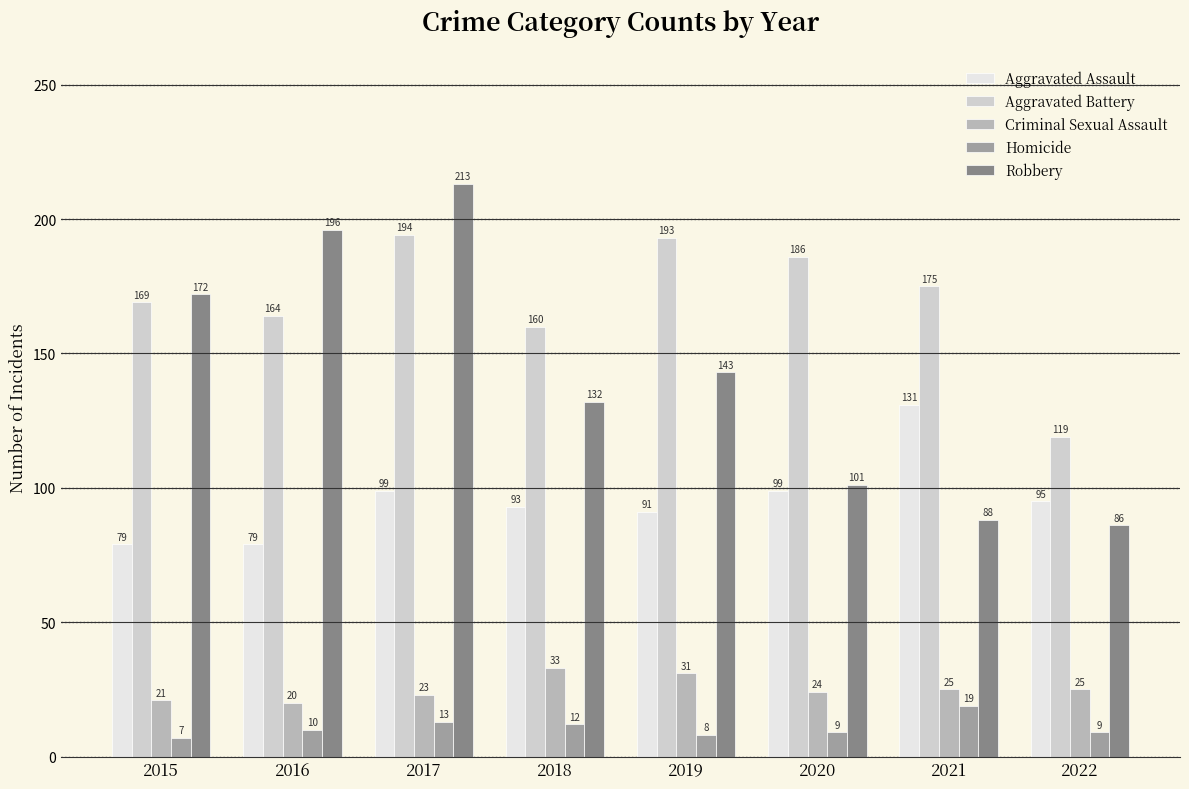

What is the difference between the second highest and minimum values in the Homicide series?

6